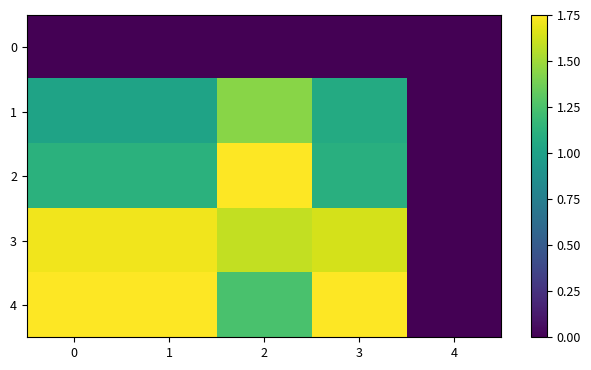

What is the total value across all series at 0?

5.6